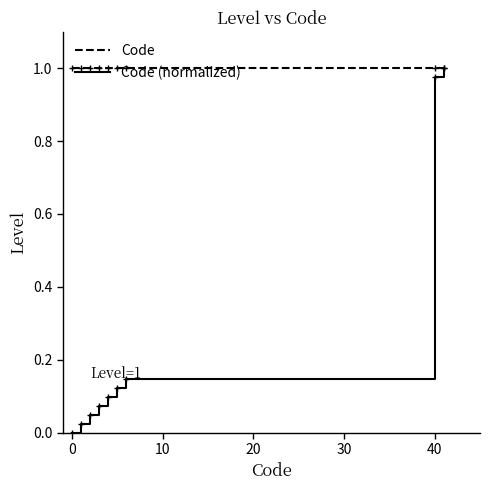

Which series has the largest total across all categories?

Code